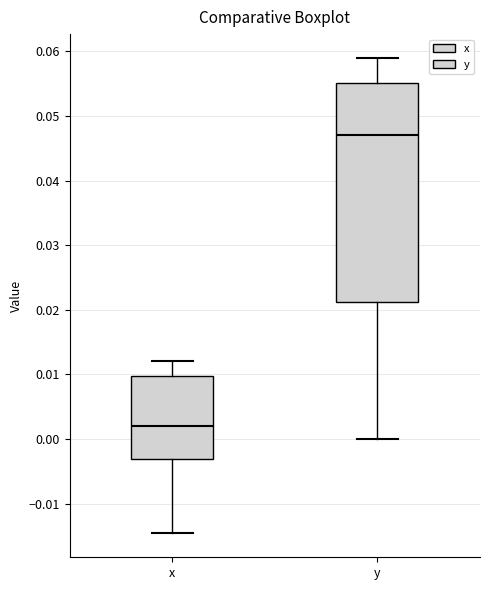

Where does the lower whisker of the box for y end on the y-axis? The values are not printed on the chart, so give them approximately, as read against the axis.

0.000